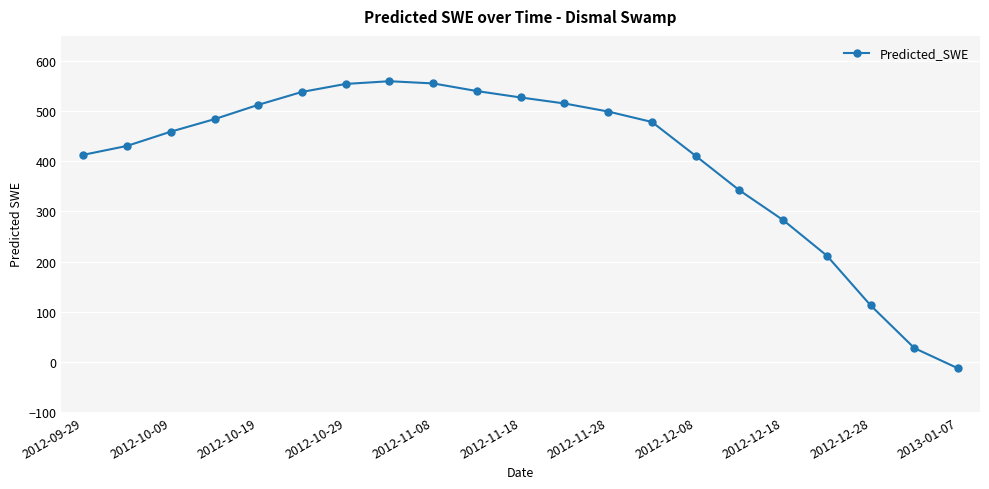

What is the difference between the maximum and second lowest values?

532.3